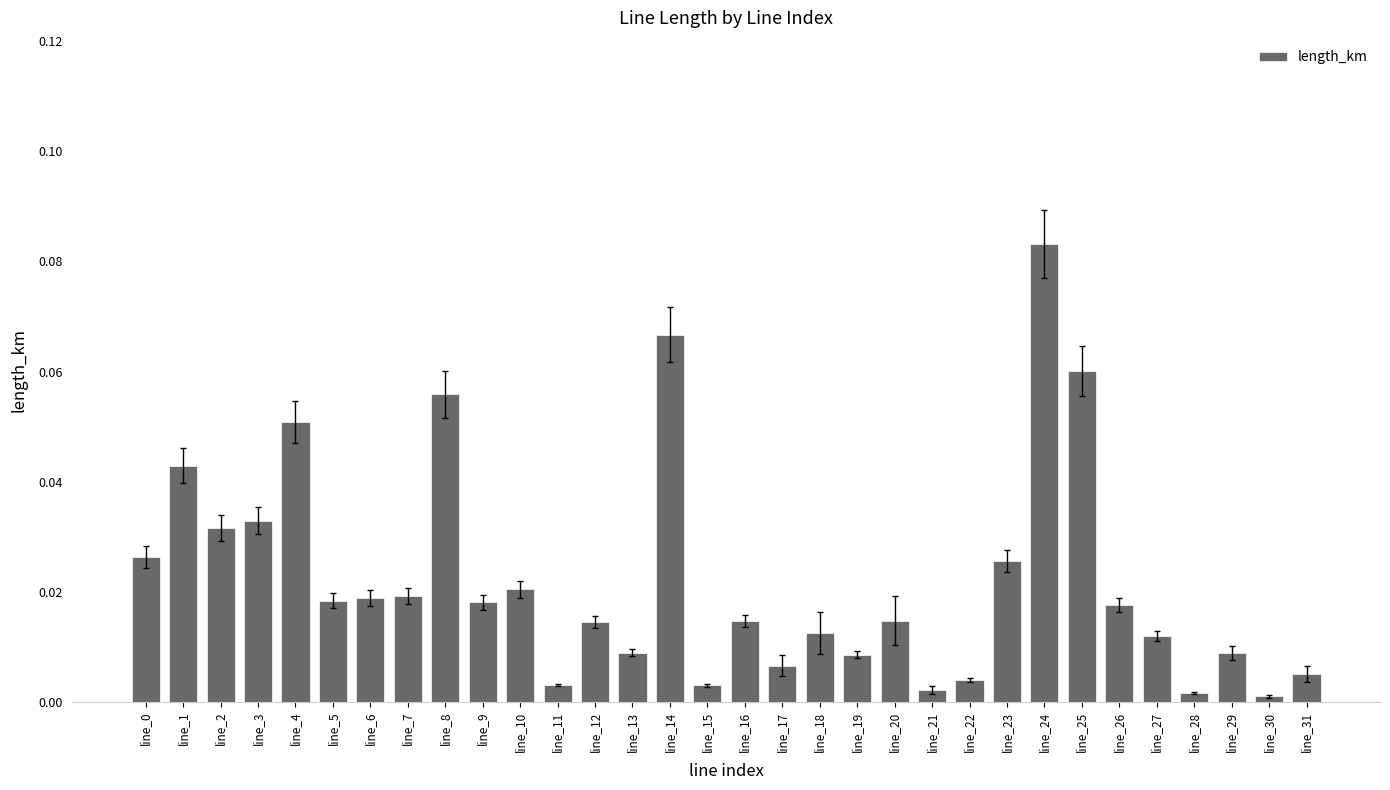

Which has a higher value, line_19 or line_20?

line_20